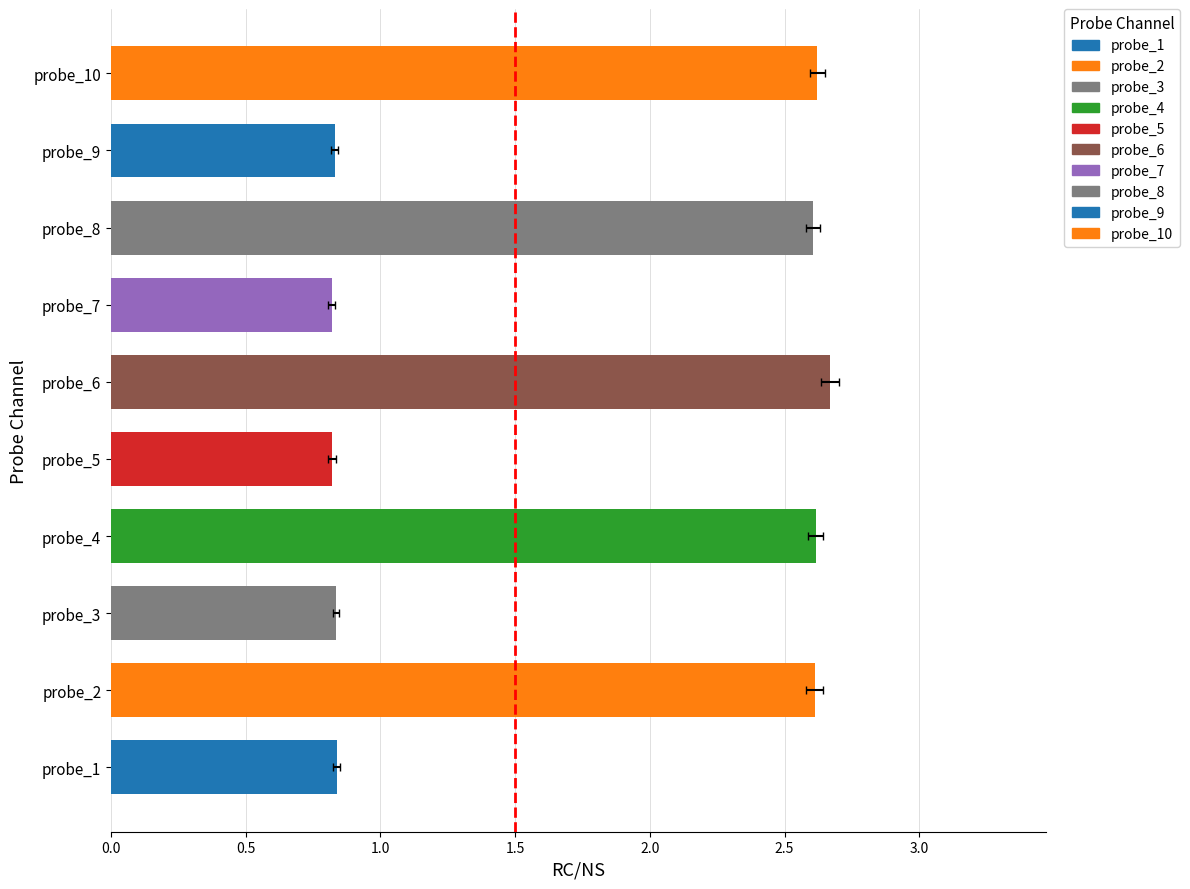

What is the minimum value shown in the chart?

0.8